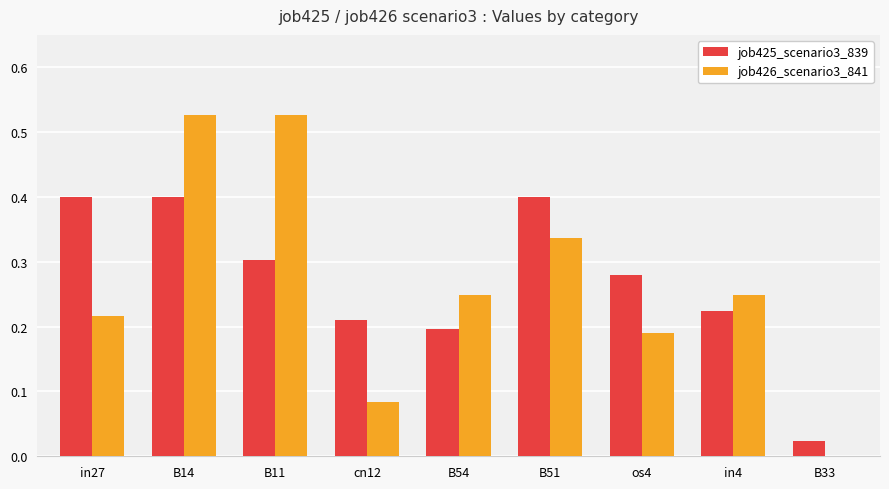

How many groups of bars are there?

9